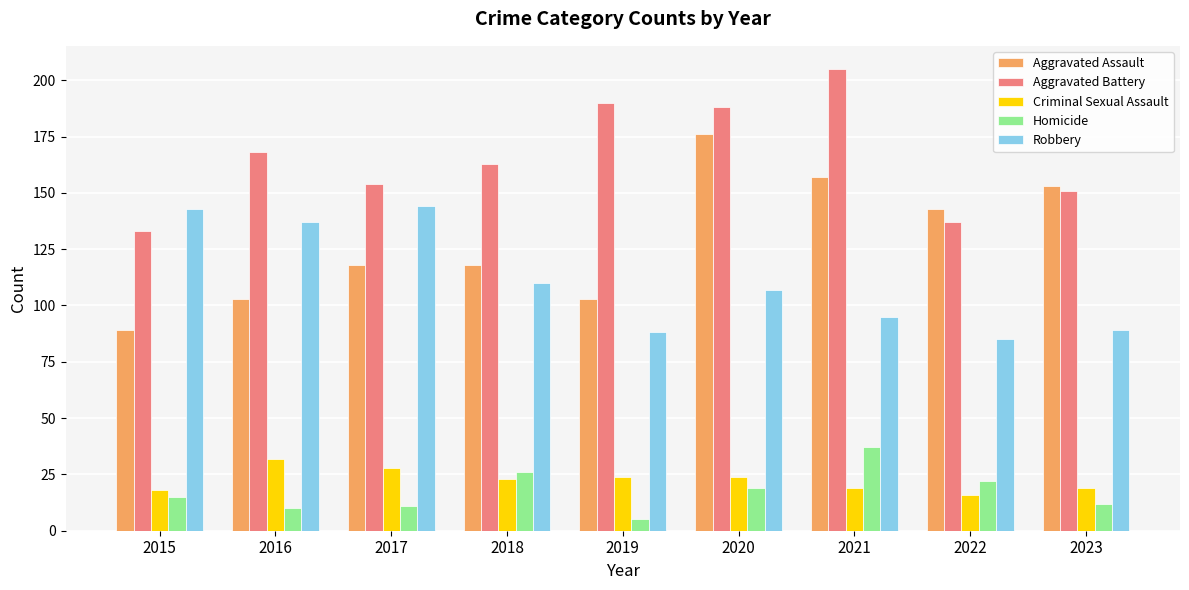

At 2020, list the series in order from smallest to largest.

Homicide, Criminal Sexual Assault, Robbery, Aggravated Assault, Aggravated Battery